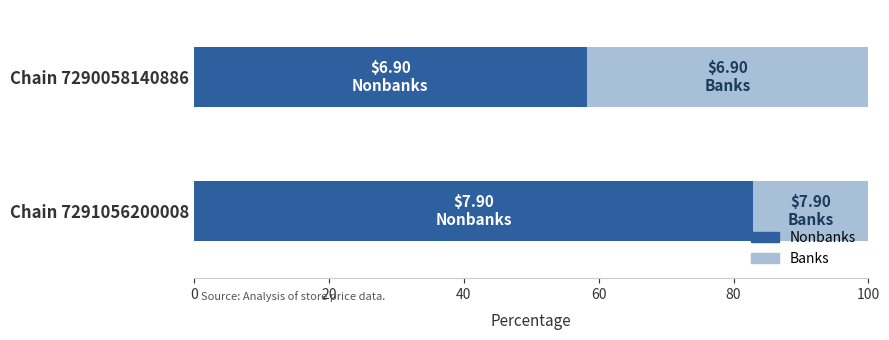

List the labels in order of Nonbanks value, largest first.

Chain 7291056200008, Chain 7290058140886